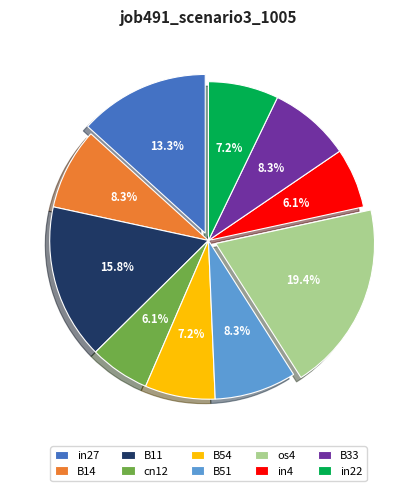

Do os4 and cn12 together represent more than half of the pie?

No